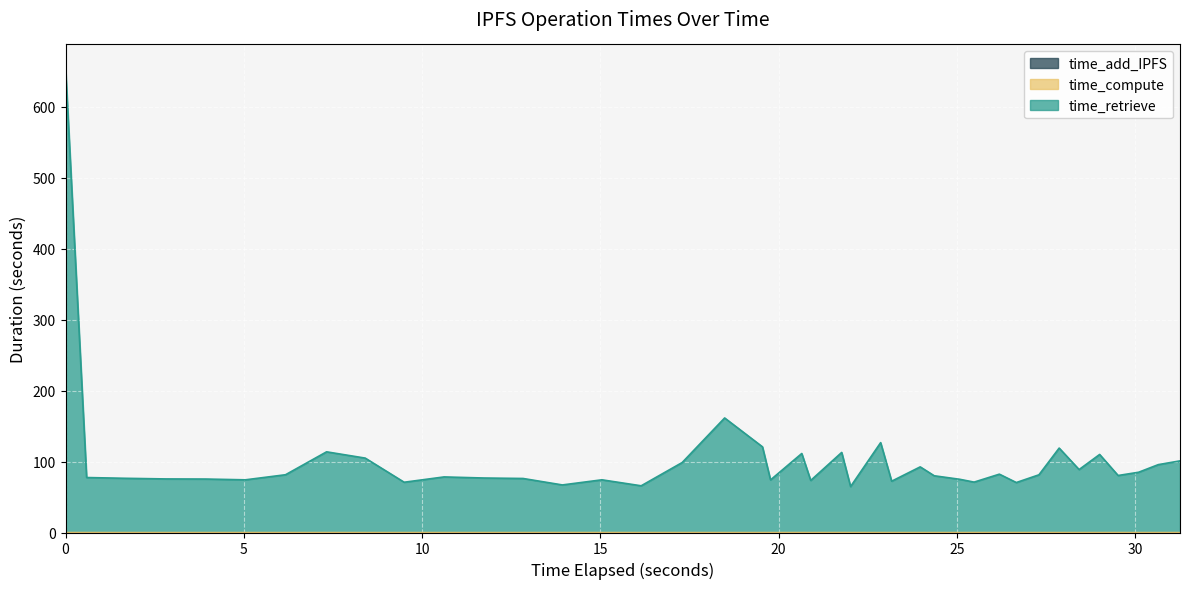

True or false: time_compute has a value of 0.0 at 20.

False